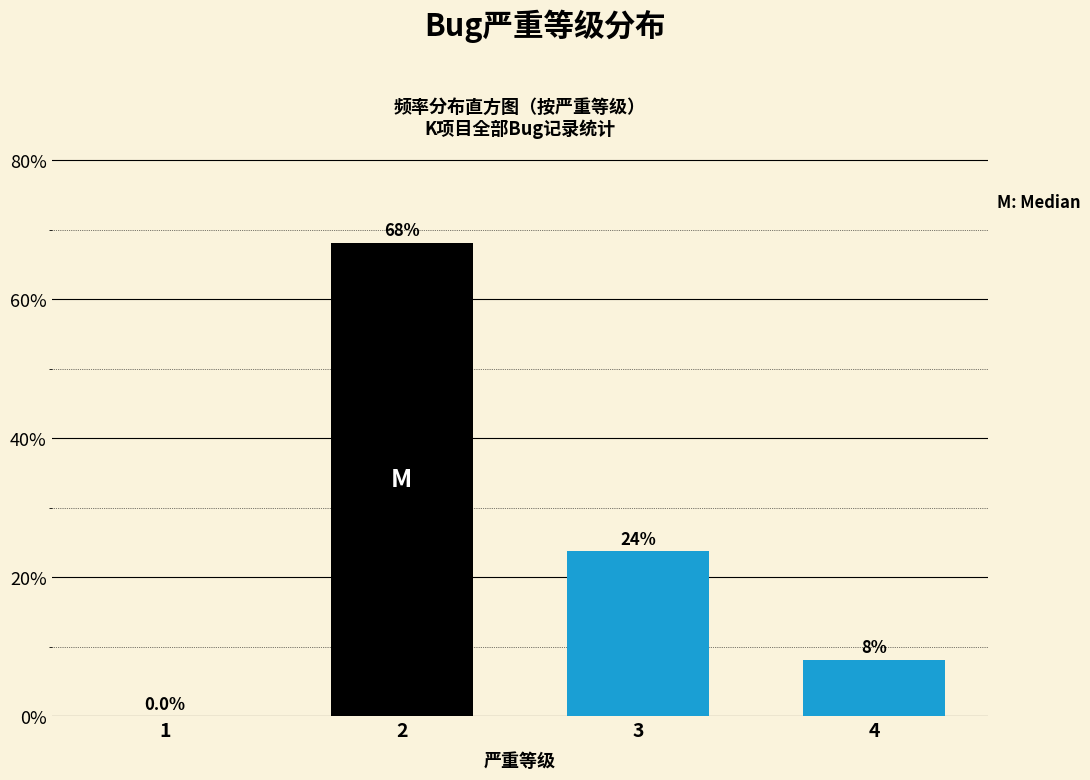

Reading right to left, transcribe all the data shown in this chart.

4=8.1	3=23.7	2=68.2	1=0.0